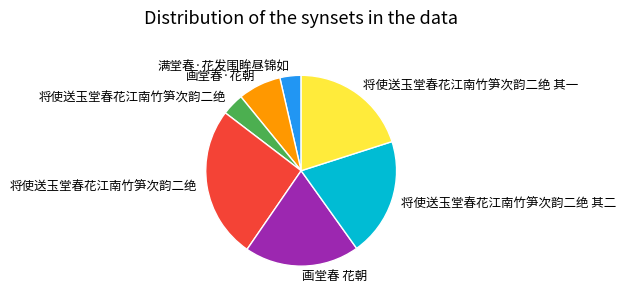

Does any single category account for the majority?

No